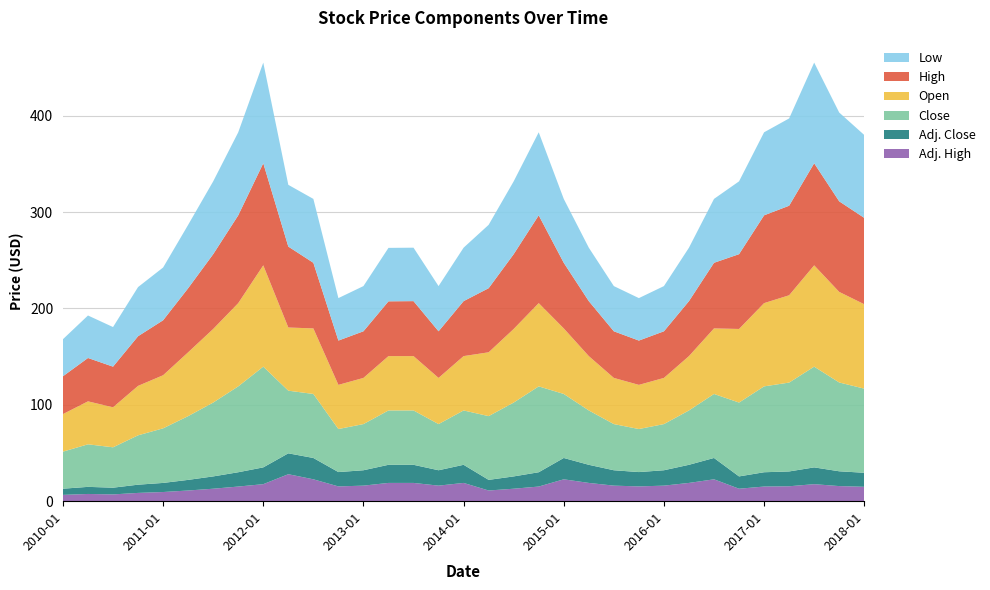

Reading left to right, extract all data points from this chart.

Close: 38.5	44.1	41.9	51.2	56.6	66.2	76.6	89.1	104.5	65.0	66.4	44.6	47.9	56.4	56.4	47.9	56.4	66.2	76.6	89.1	66.4	56.4	47.9	44.6	47.9	56.4	66.4	76.6	89.1	92.2	104.5	92.1	87.3
High: 39.2	45.0	42.1	51.5	57.0	66.5	77.6	91.1	105.9	84.0	68.1	46.0	48.4	56.8	57.0	48.4	57.0	66.5	77.6	91.1	68.1	57.0	48.4	46.0	48.4	57.0	68.1	77.6	91.1	92.9	105.9	94.0	89.6
Low: 38.5	44.1	41.1	51.0	54.7	65.8	75.6	86.2	104.4	64.1	66.3	44.1	46.9	55.5	55.5	46.9	55.5	65.8	75.6	86.2	66.3	55.5	46.9	44.1	46.9	55.5	66.3	75.6	86.2	90.6	104.4	92.1	86.0
Open: 39.0	44.6	41.5	51.3	55.1	66.2	76.4	86.4	105.1	65.5	68.0	45.8	47.9	56.4	56.4	47.9	56.4	66.2	76.4	86.4	68.0	56.4	47.9	45.8	47.9	56.4	68.0	76.4	86.4	90.6	105.1	94.0	87.6
Adj. Close: 6.4	7.4	7.0	8.5	9.4	11.0	12.8	14.8	17.4	21.7	22.1	14.9	16.0	18.8	18.8	16.0	18.8	11.0	12.8	14.8	22.1	18.8	16.0	14.9	16.0	18.8	22.1	12.8	14.8	15.4	17.4	15.4	14.5
Adj. High: 6.5	7.5	7.0	8.6	9.5	11.1	12.9	15.2	17.7	28.0	22.7	15.3	16.1	18.9	18.9	16.1	18.9	11.1	12.9	15.2	22.7	18.9	16.1	15.3	16.1	18.9	22.7	12.9	15.2	15.5	17.7	15.7	14.9